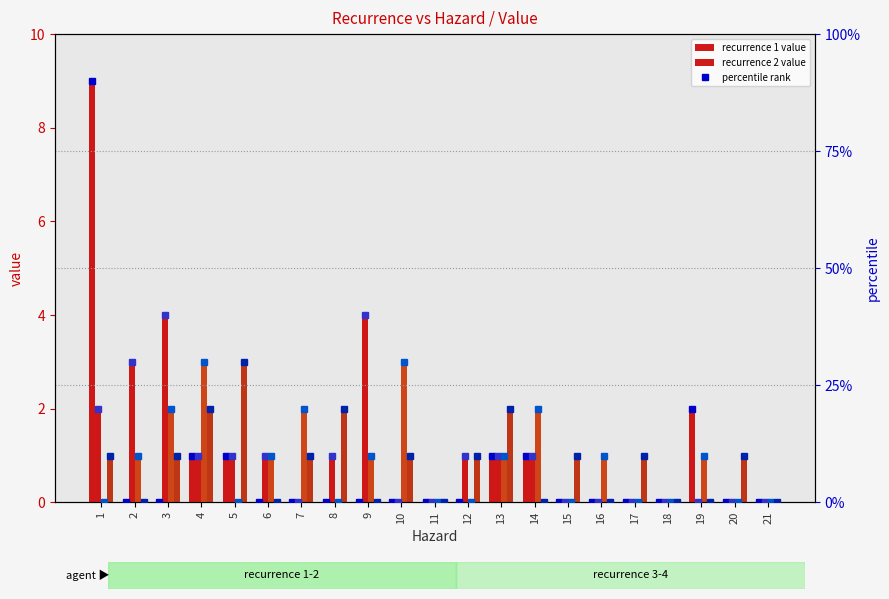

How many groups of bars are there?

21